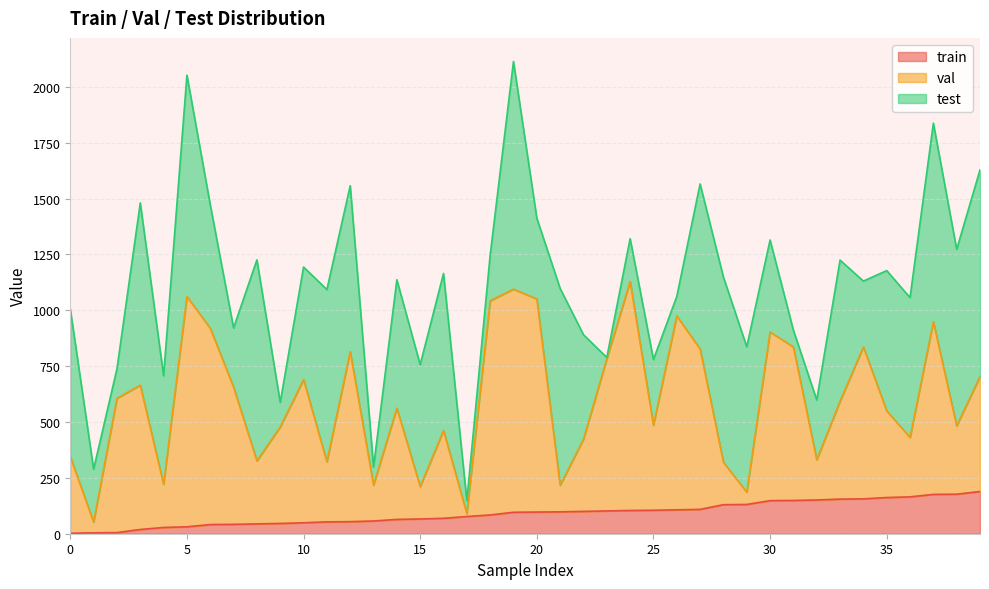

What is the highest value of the val series?

1129